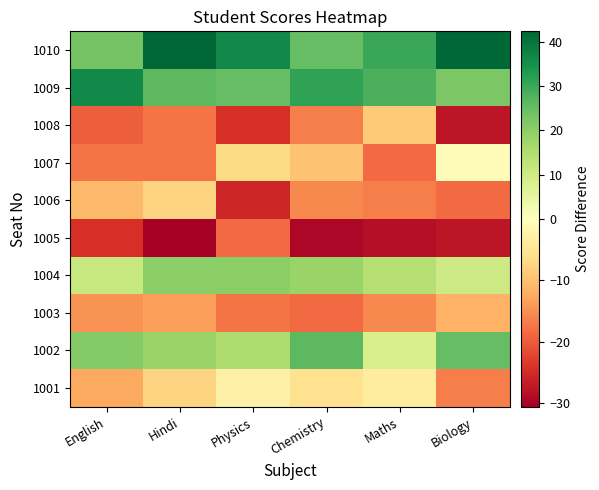

Reading left to right, what are all the values shown in this chart?

1001: English=-12.6	Hindi=-7.6	Physics=-2.6	Chemistry=-5.6	Maths=-3.6	Biology=-16.6
1002: English=21.4	Hindi=18.4	Physics=15.4	Chemistry=26.4	Maths=8.4	Biology=25.4
1003: English=-14.6	Hindi=-13.6	Physics=-17.6	Chemistry=-18.6	Maths=-15.6	Biology=-11.6
1004: English=11.4	Hindi=20.4	Physics=20.4	Chemistry=18.4	Maths=14.4	Biology=10.4
1005: English=-24.6	Hindi=-30.6	Physics=-18.6	Chemistry=-29.6	Maths=-28.6	Biology=-27.6
1006: English=-10.6	Hindi=-7.6	Physics=-25.6	Chemistry=-15.6	Maths=-16.6	Biology=-18.6
1007: English=-17.6	Hindi=-17.6	Physics=-6.6	Chemistry=-9.6	Maths=-18.6	Biology=-0.6
1008: English=-19.6	Hindi=-17.6	Physics=-24.6	Chemistry=-16.6	Maths=-8.6	Biology=-27.6
1009: English=36.4	Hindi=26.4	Physics=25.4	Chemistry=31.4	Maths=28.4	Biology=22.4
1010: English=23.4	Hindi=42.4	Physics=36.4	Chemistry=25.4	Maths=30.4	Biology=42.4